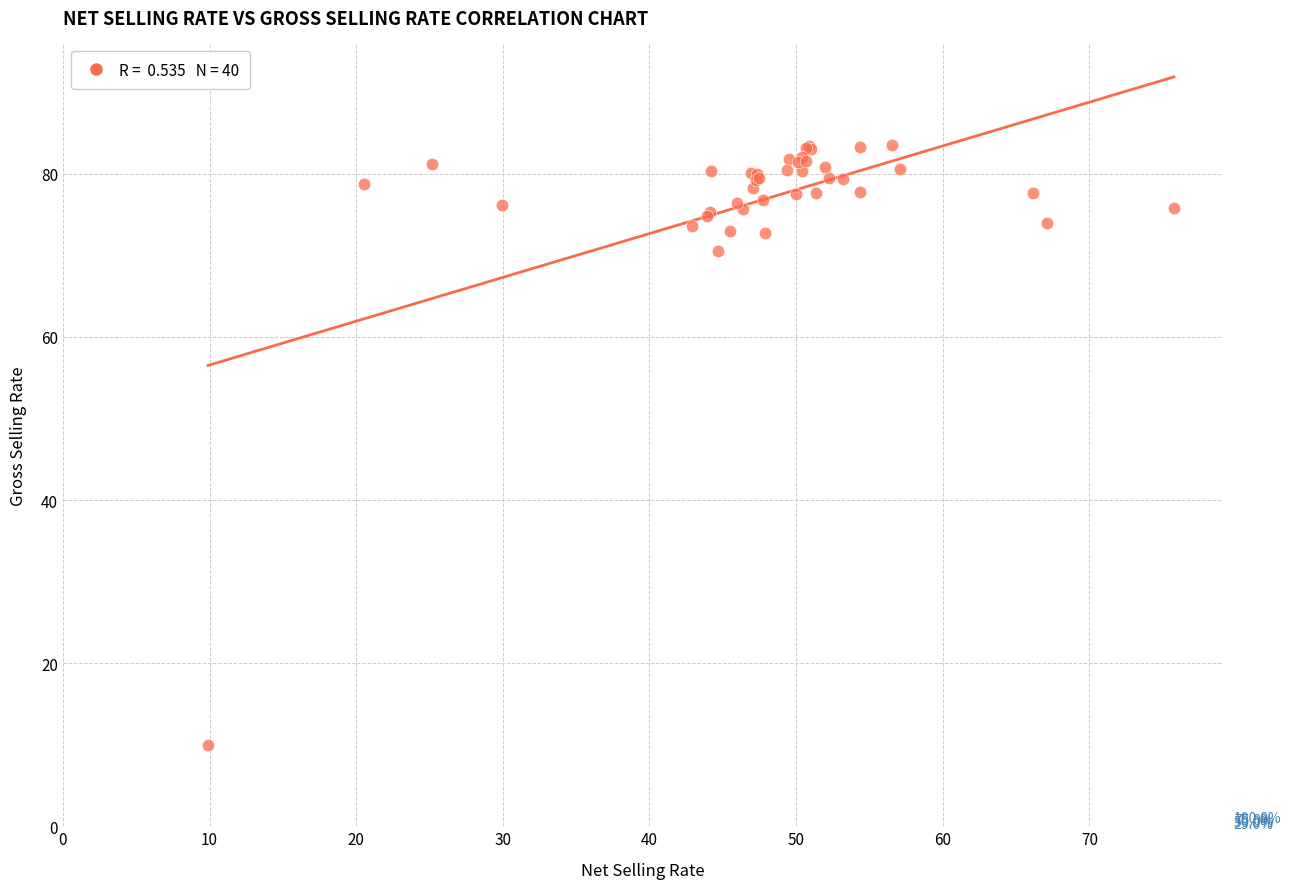

What Y value in the scatter plot is closest to 46?

70.5